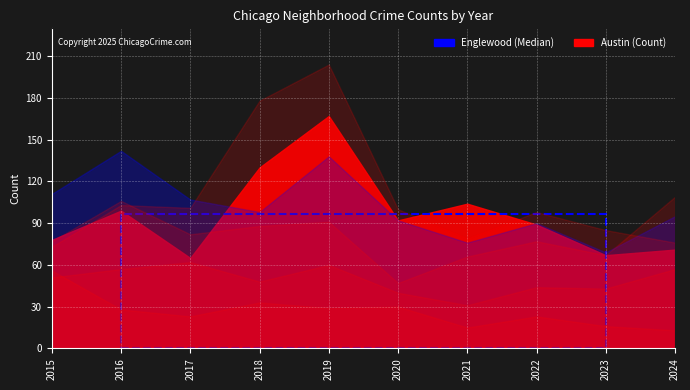

How many lines are shown in the chart?

6